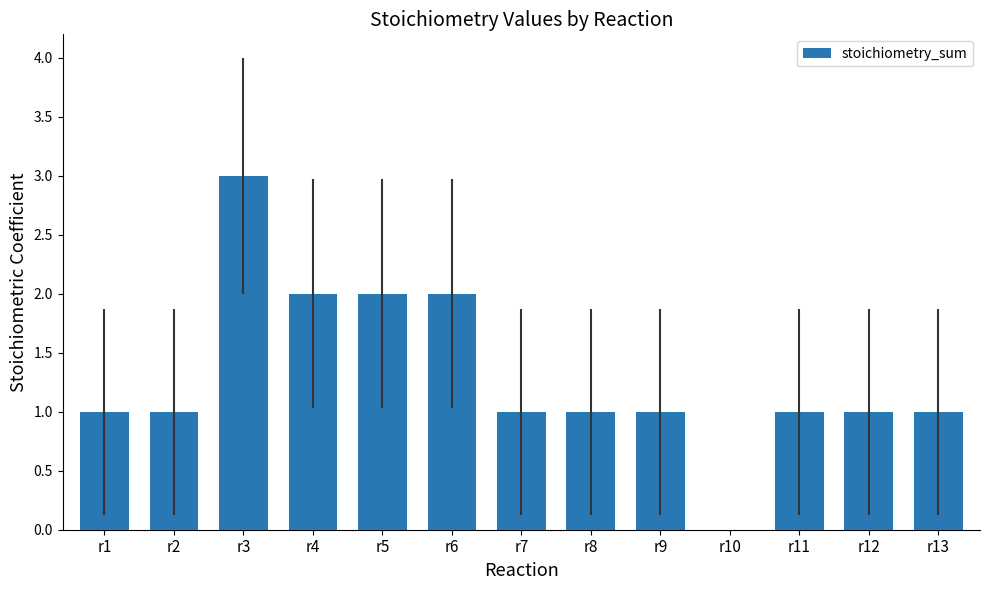

What is the sum of the values at r6 and r5?

4